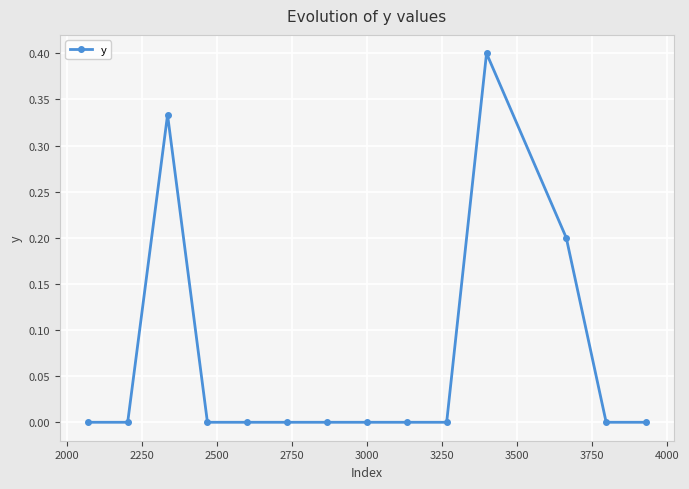

What is the difference between the maximum and minimum values?

0.4